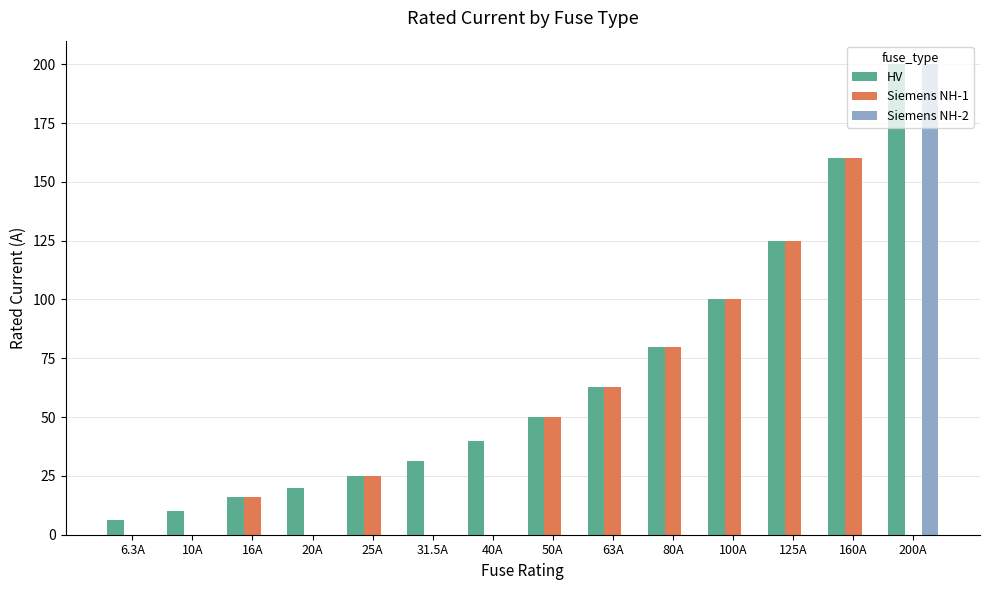

At which category is the sum across all series the highest?

200A